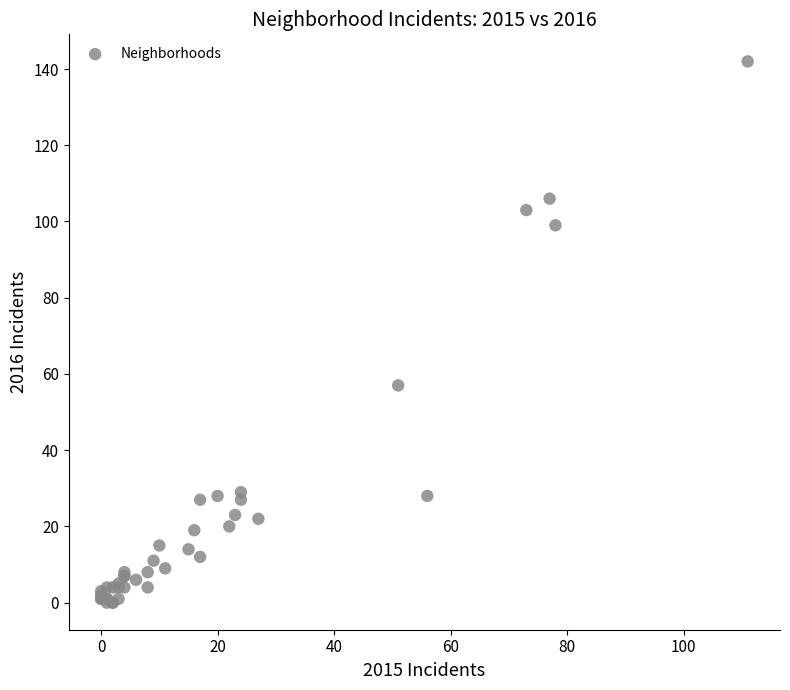

What Y value in the scatter plot is closest to 71?

57